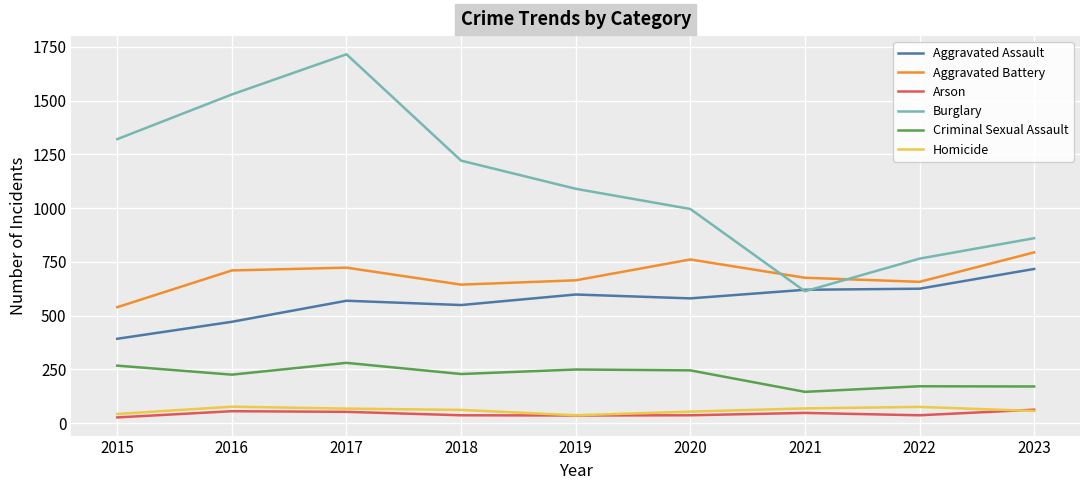

What is the maximum value shown in the chart?

1716